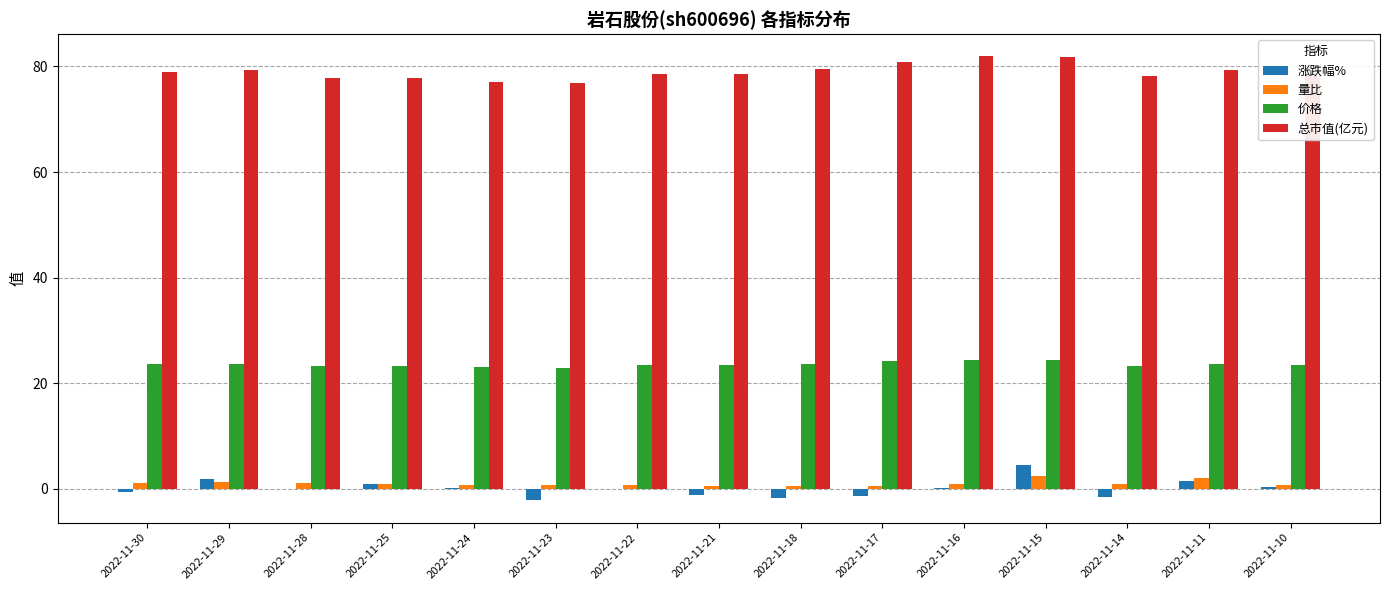

What is the average value of the 涨跌幅% series?

0.1